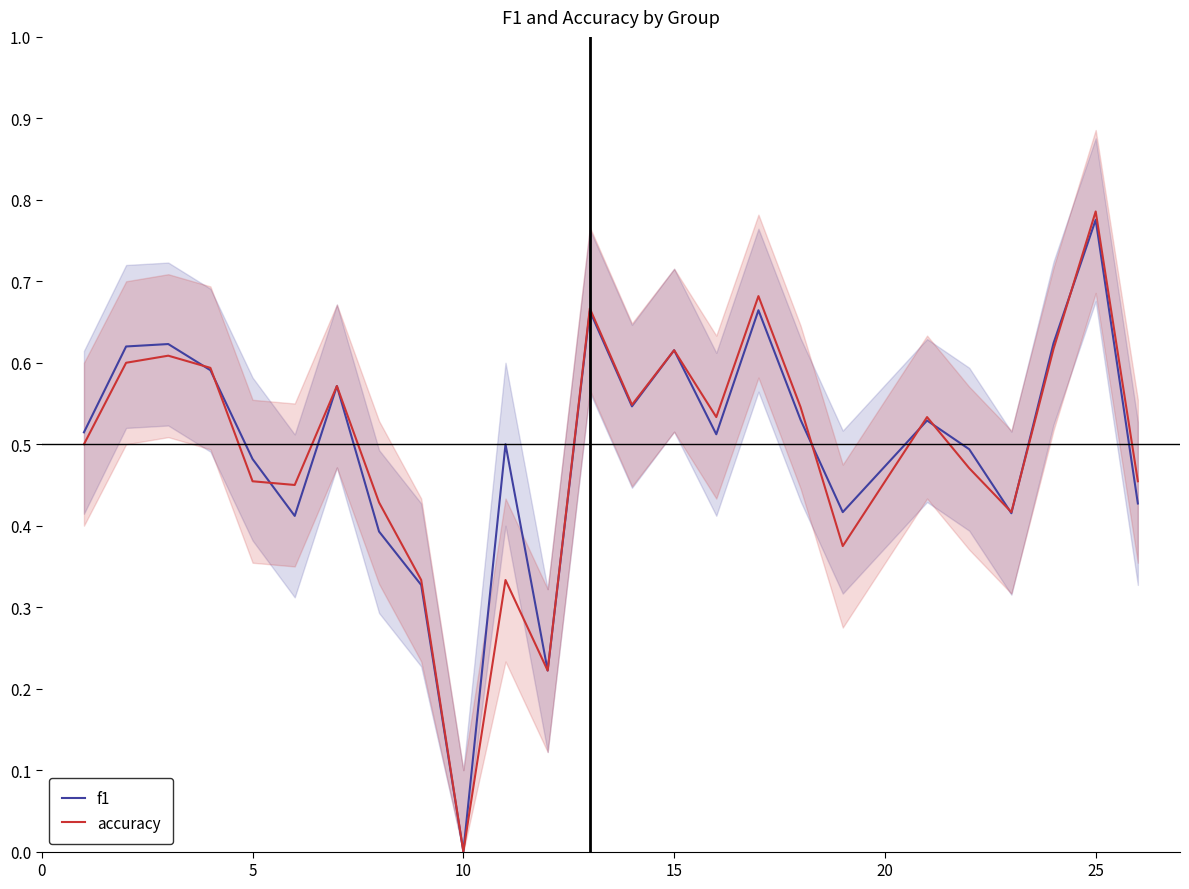

List the series in order of their overall mean, lowest first.

accuracy, f1